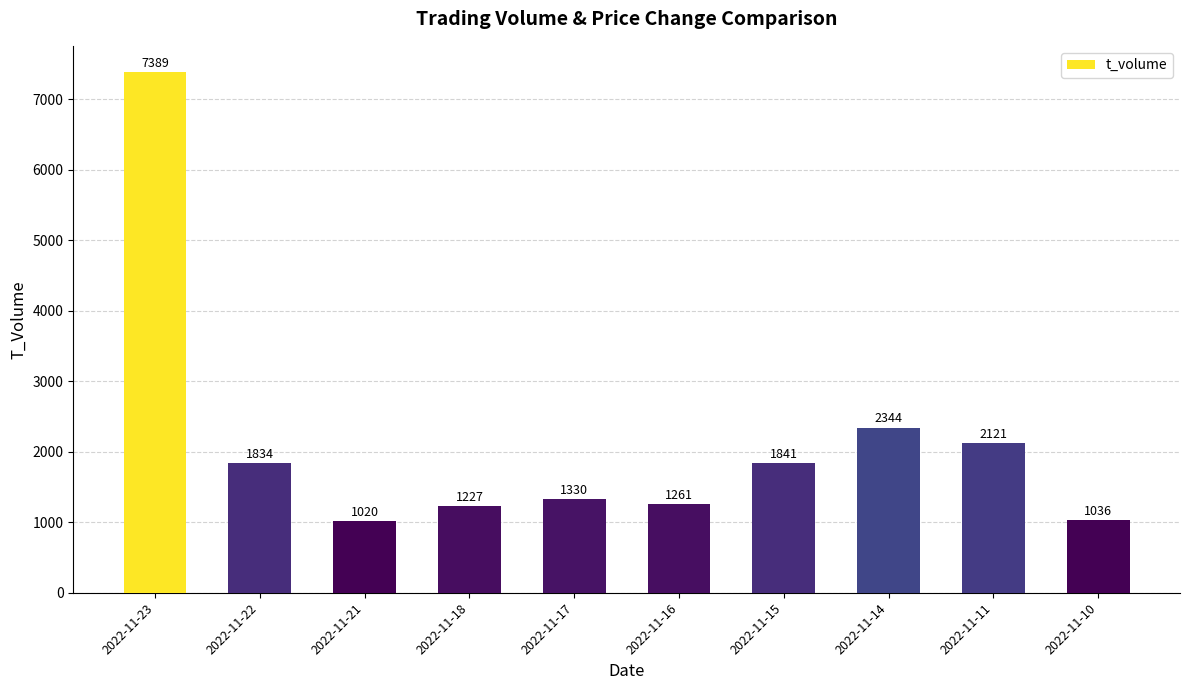

What is the minimum value shown in the chart?

1020